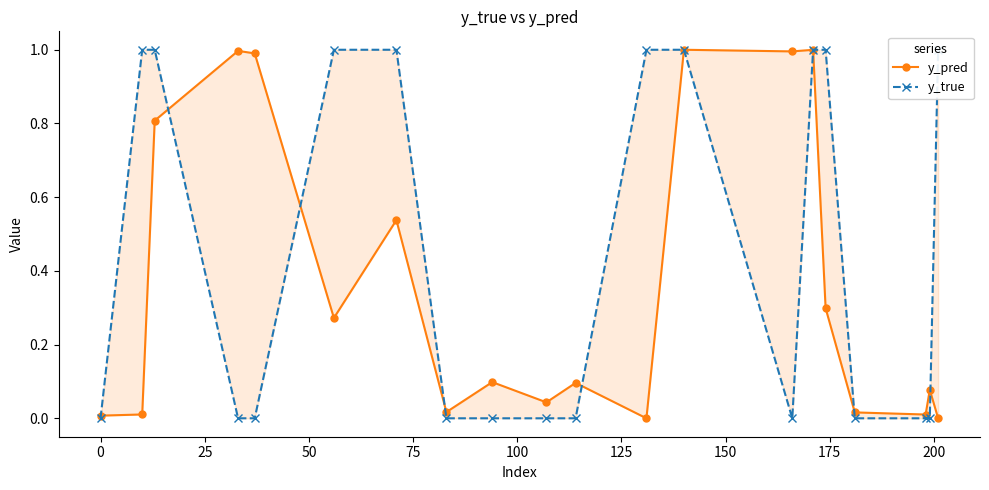

Rank the series by their maximum value, from lowest to highest.

y_pred, y_true